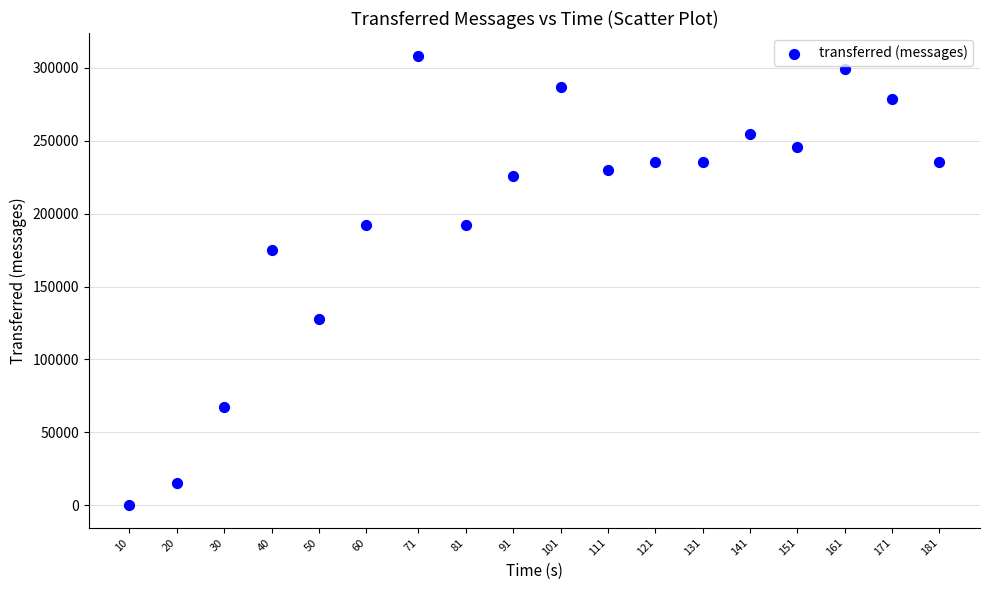

What is the range of X values (max minus min)?

171